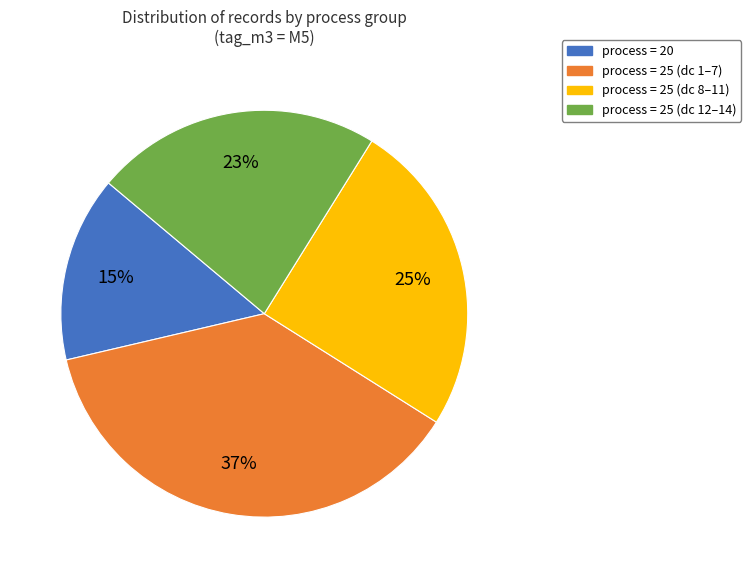

Is there any slice that represents more than half of the pie?

No